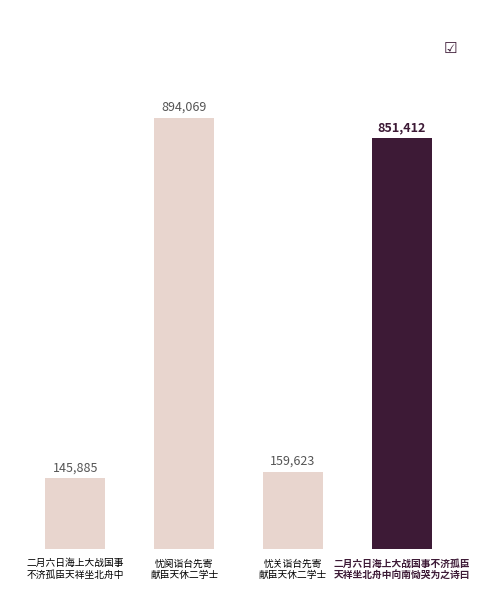

Rank the categories by value from lowest to highest.

二月六日海上大战国事不济孤臣天祥坐北舟中, 忧关诣台先寄献臣天休二学士, 二月六日海上大战国事不济孤臣天祥坐北舟中向南恸哭为之诗曰, 忧阕诣台先寄献臣天休二学士